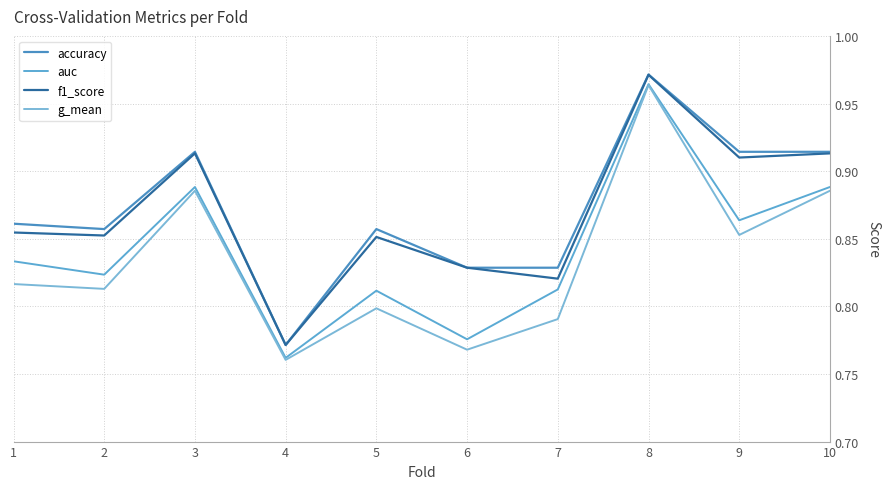

True or false: f1_score has a value of 0.3 at 8.

False